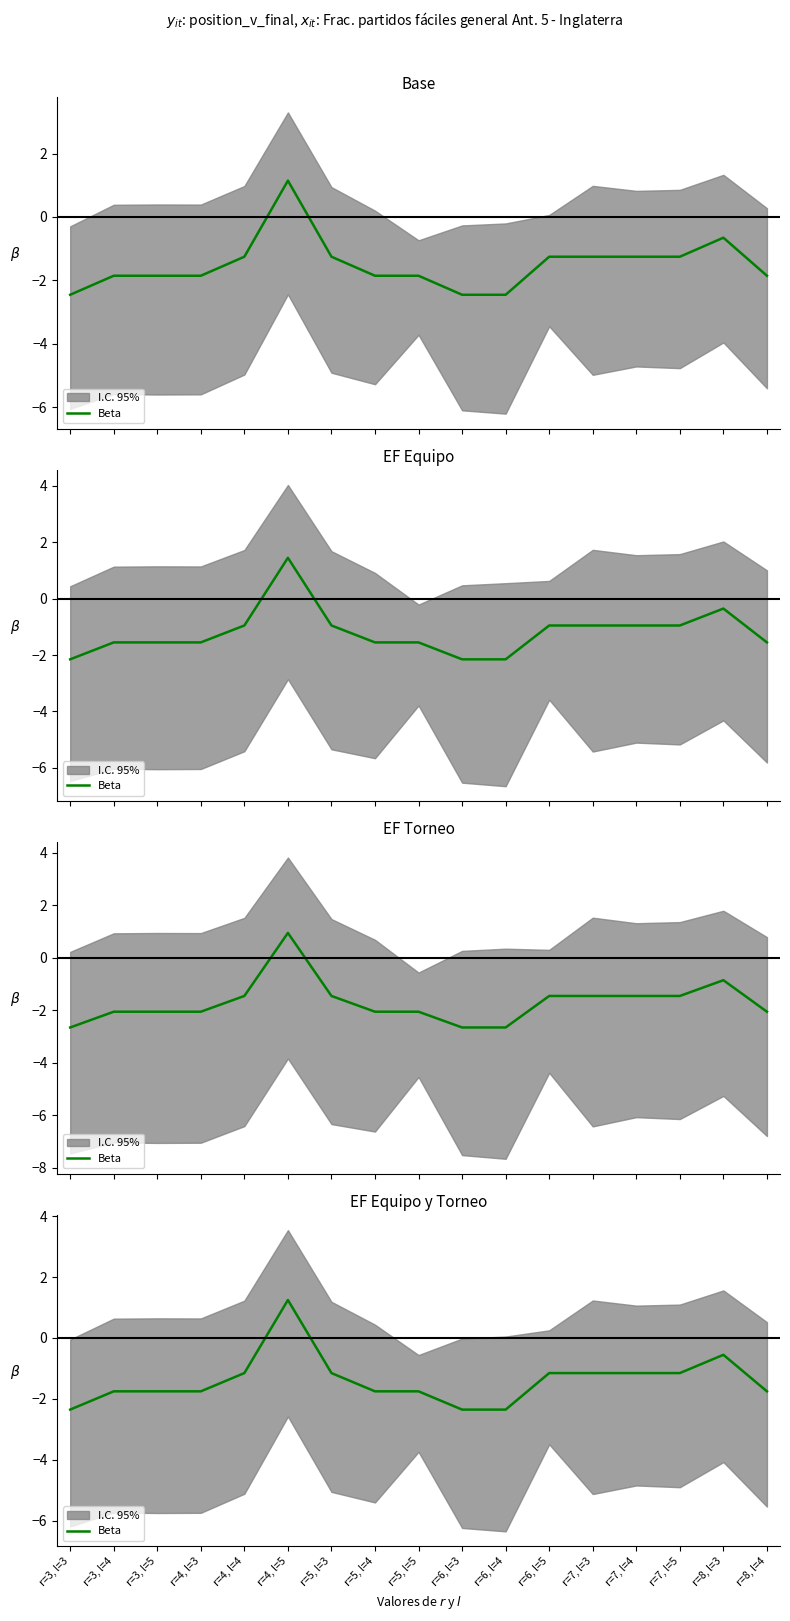

What is the approximate value at r=3, l=5?

-1.8